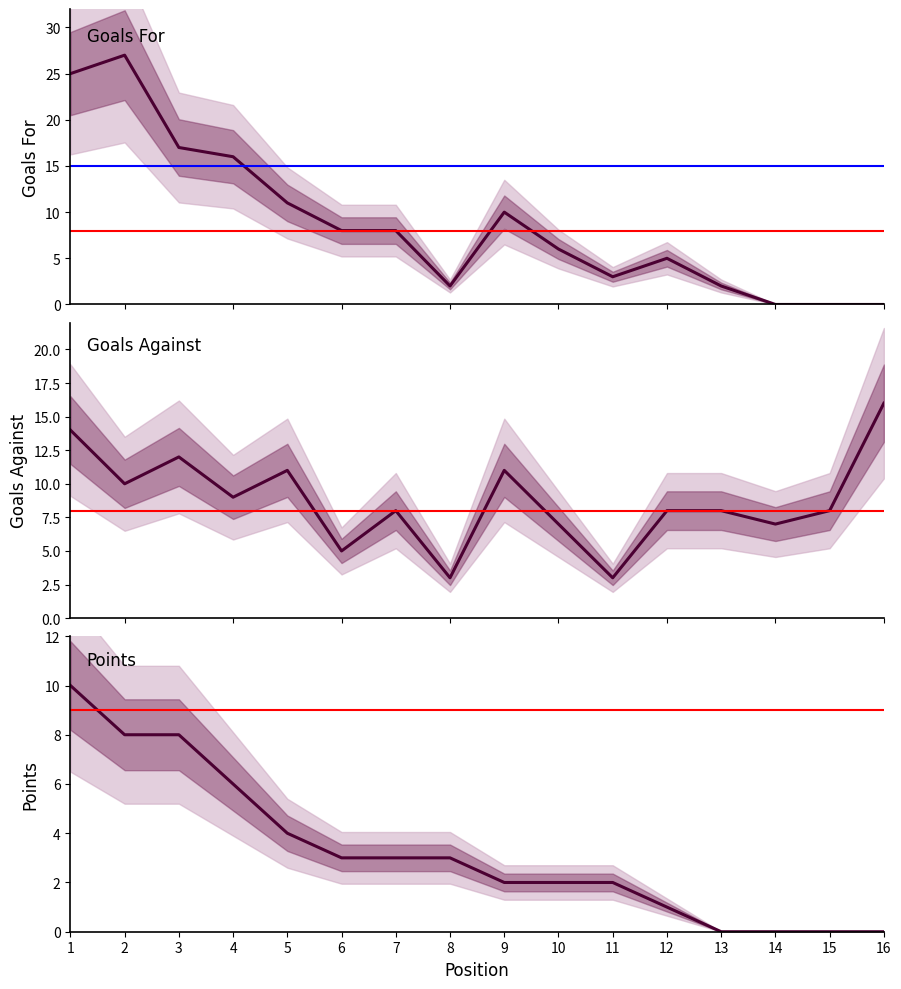

What is the value of the Points point at the 8th from the left?

3